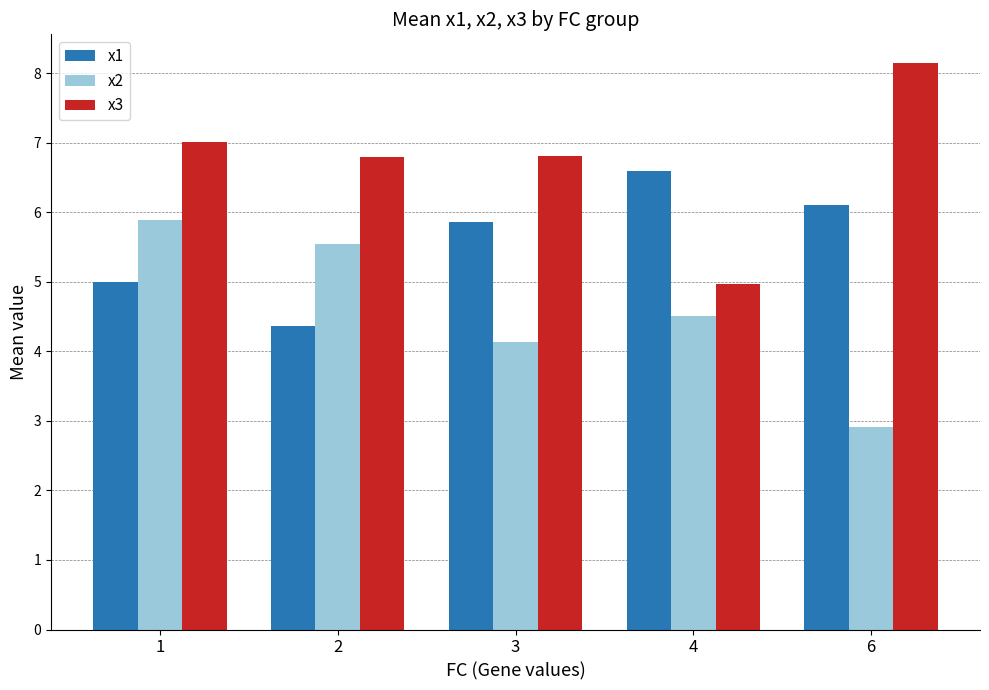

Reading left to right, transcribe all the data shown in this chart.

x1: 1=5.0	2=4.4	3=5.9	4=6.6	6=6.1
x2: 1=5.9	2=5.5	3=4.1	4=4.5	6=2.9
x3: 1=7.0	2=6.8	3=6.8	4=5.0	6=8.2